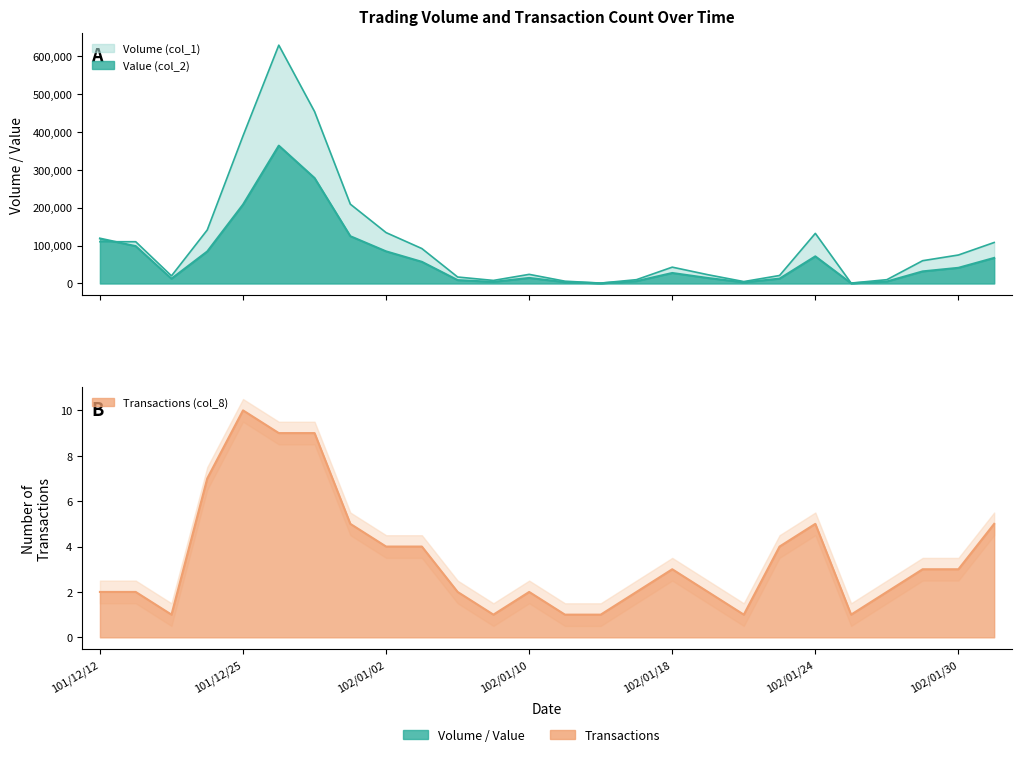

True or false: col_2 and col_8 intersect in this chart.

False